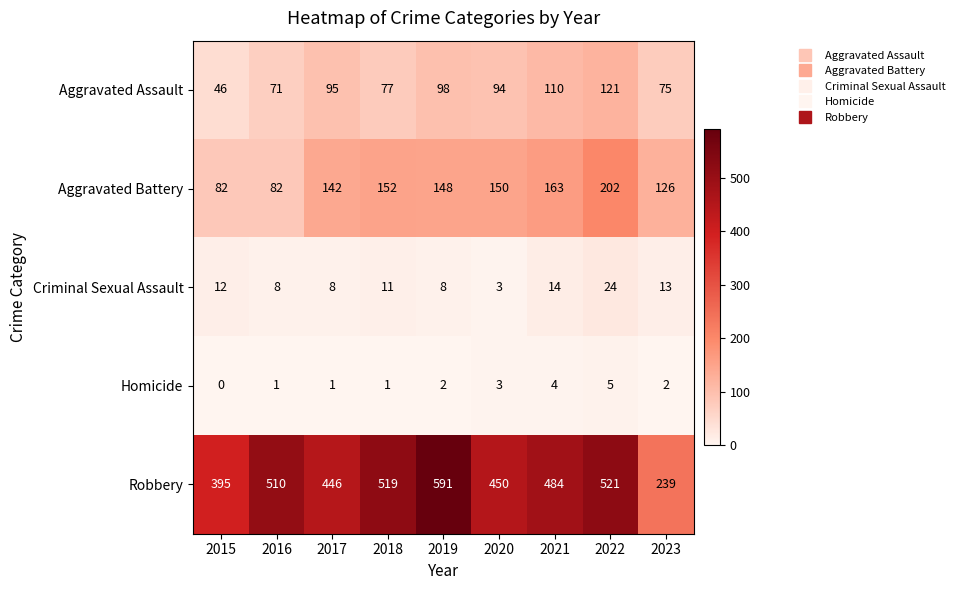

List the series in order of their peak value, lowest first.

Homicide, Criminal Sexual Assault, Aggravated Assault, Aggravated Battery, Robbery